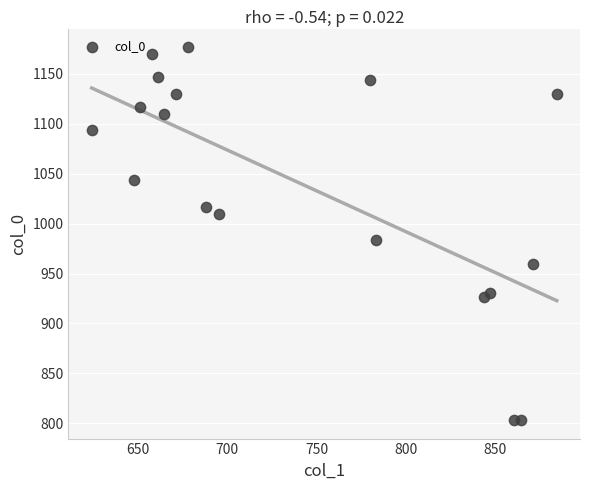

What is the range of X values (max minus min)?

259.9